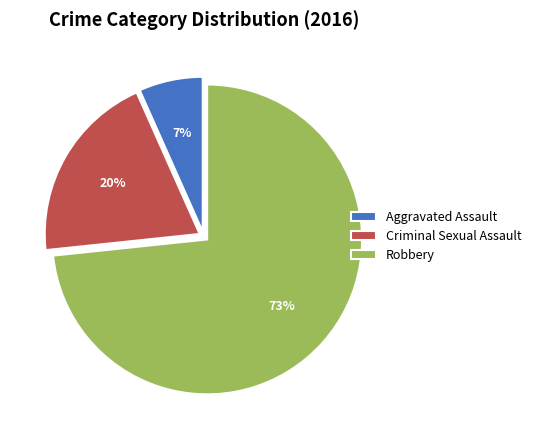

Which category accounts for the majority?

Robbery